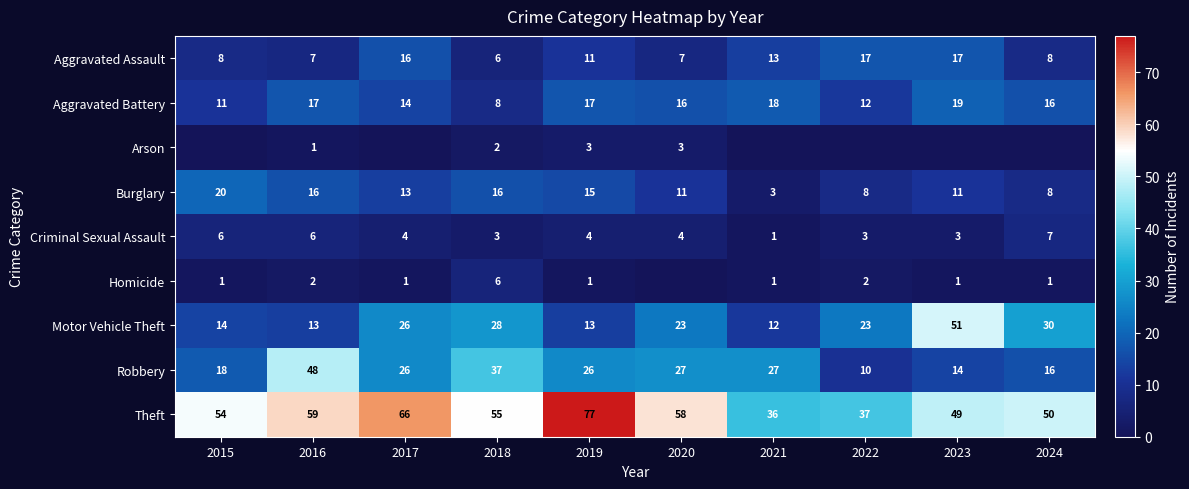

Is the value of Aggravated Battery at 2019 greater than the value of Burglary at 2019?

Yes